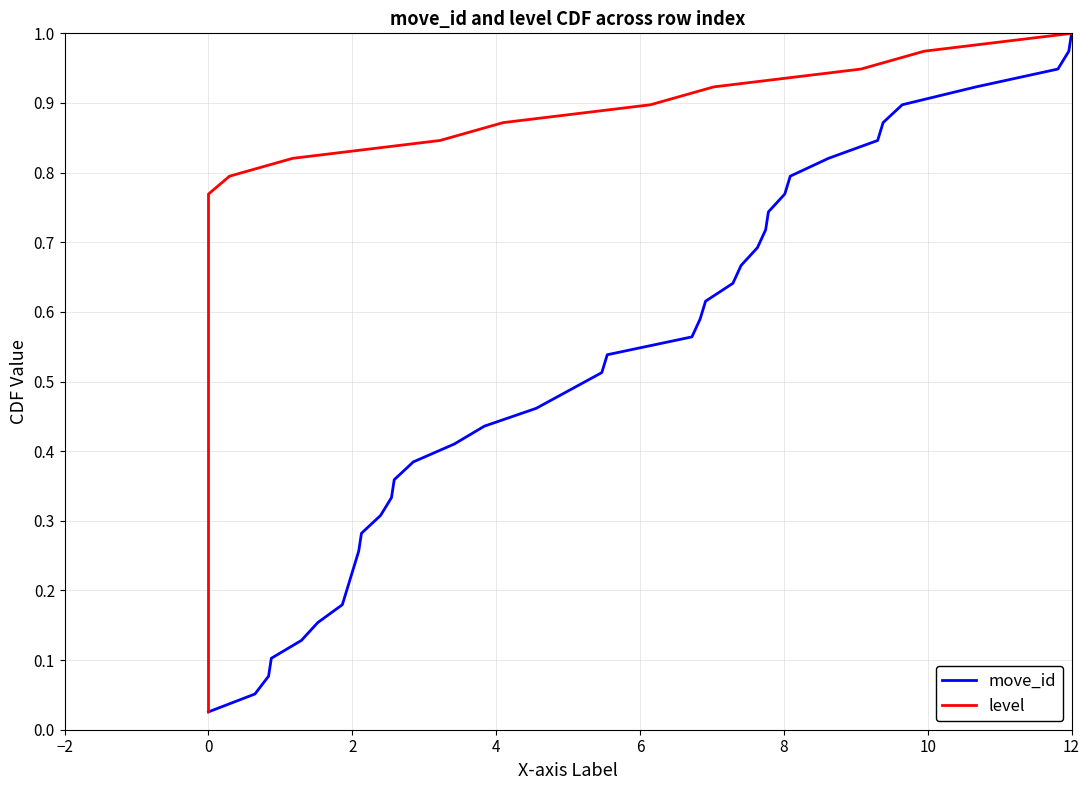

What is the value of the move_id point at the 19th from the left?

0.5